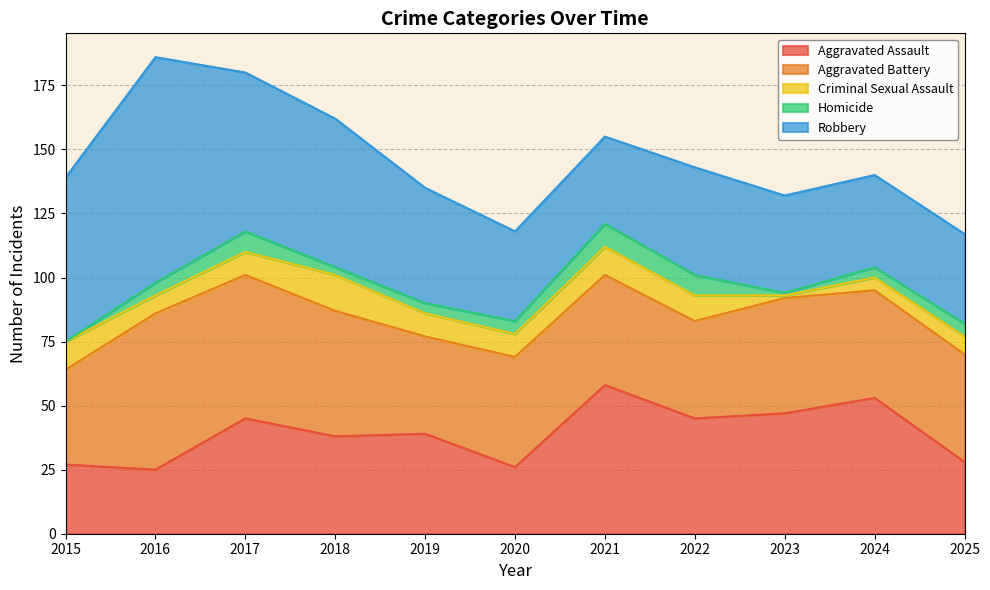

Rank the categories by Aggravated Battery value from lowest to highest.

2015, 2019, 2022, 2024, 2025, 2020, 2021, 2023, 2018, 2017, 2016